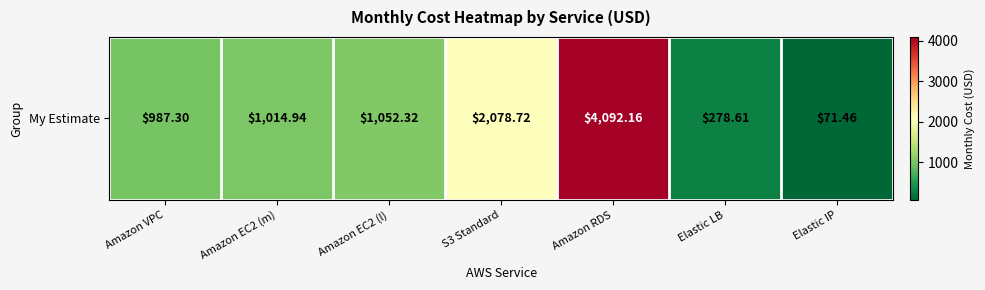

What is the smallest value displayed?

71.5